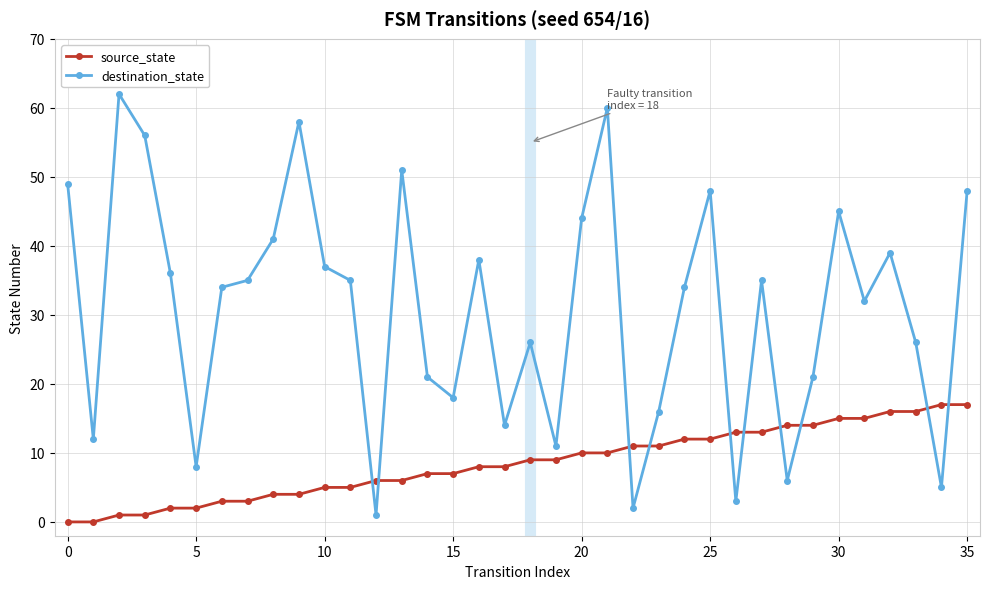

What is the average value of the destination_state series?

31